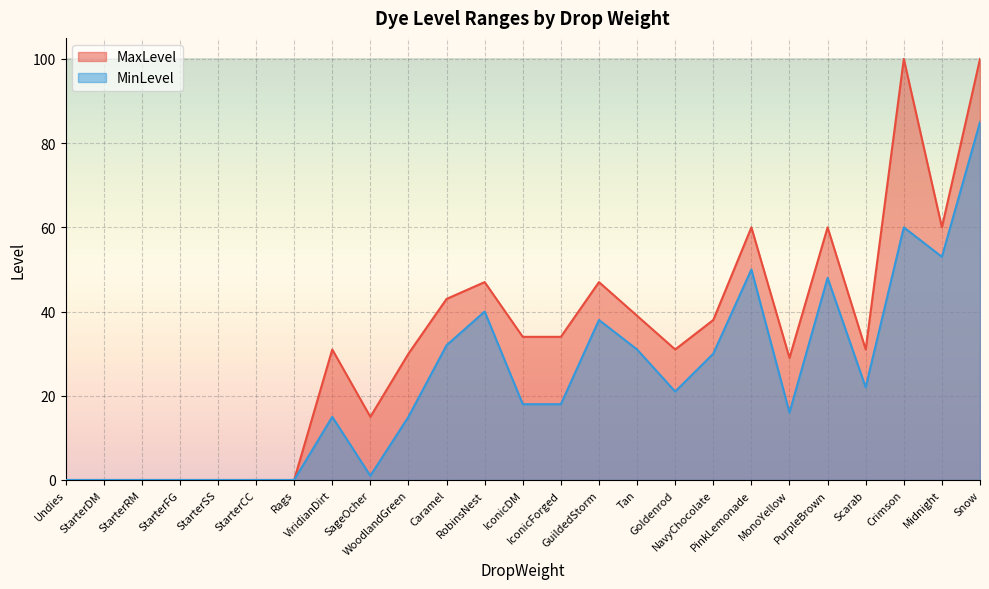

Is it true that MinLevel equals -36 at StarterCC?

False